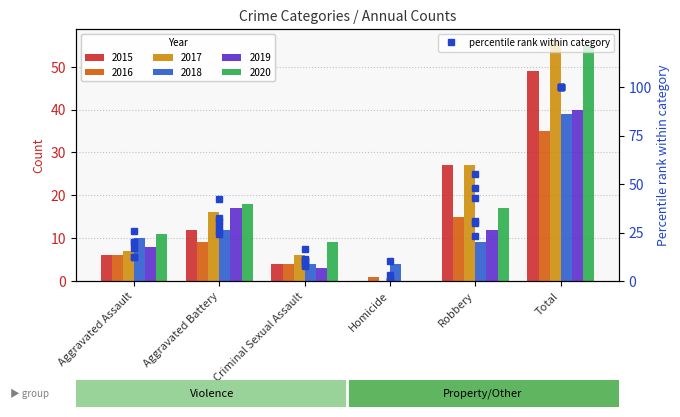

Count the number of categories in the chart.

6